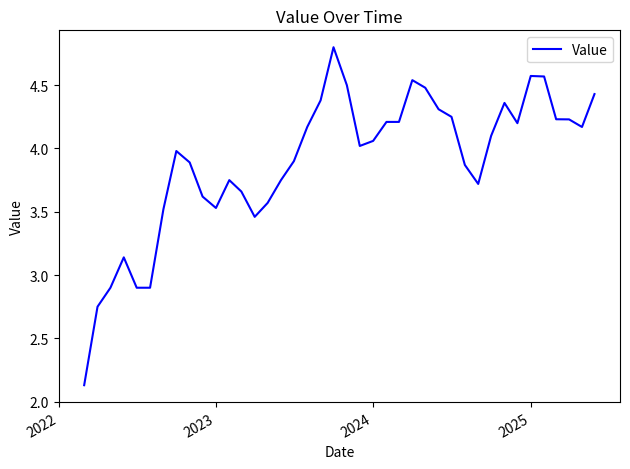

What is the difference between the maximum and minimum values?

2.7